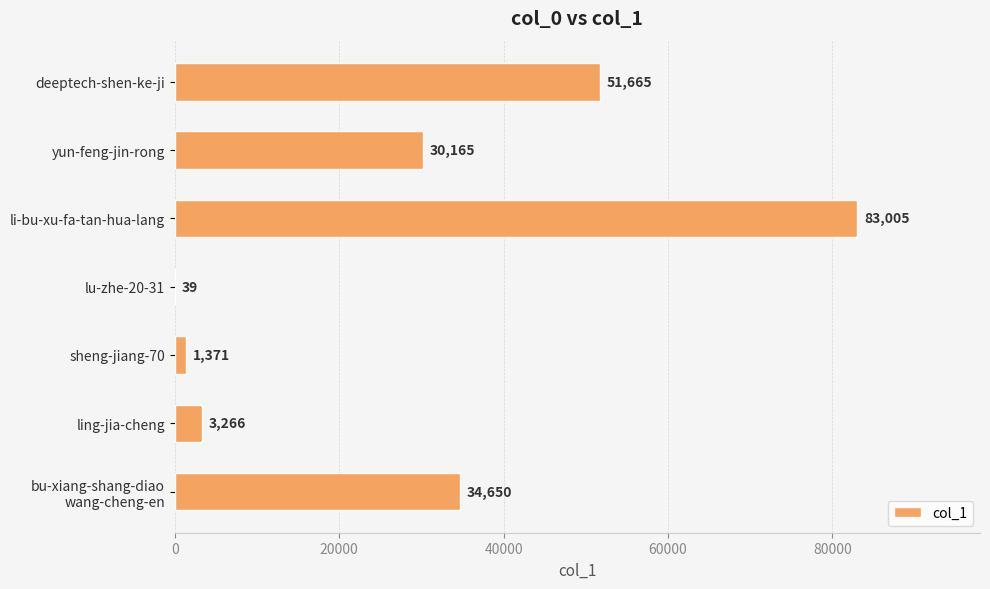

What is the greatest value displayed?

83005